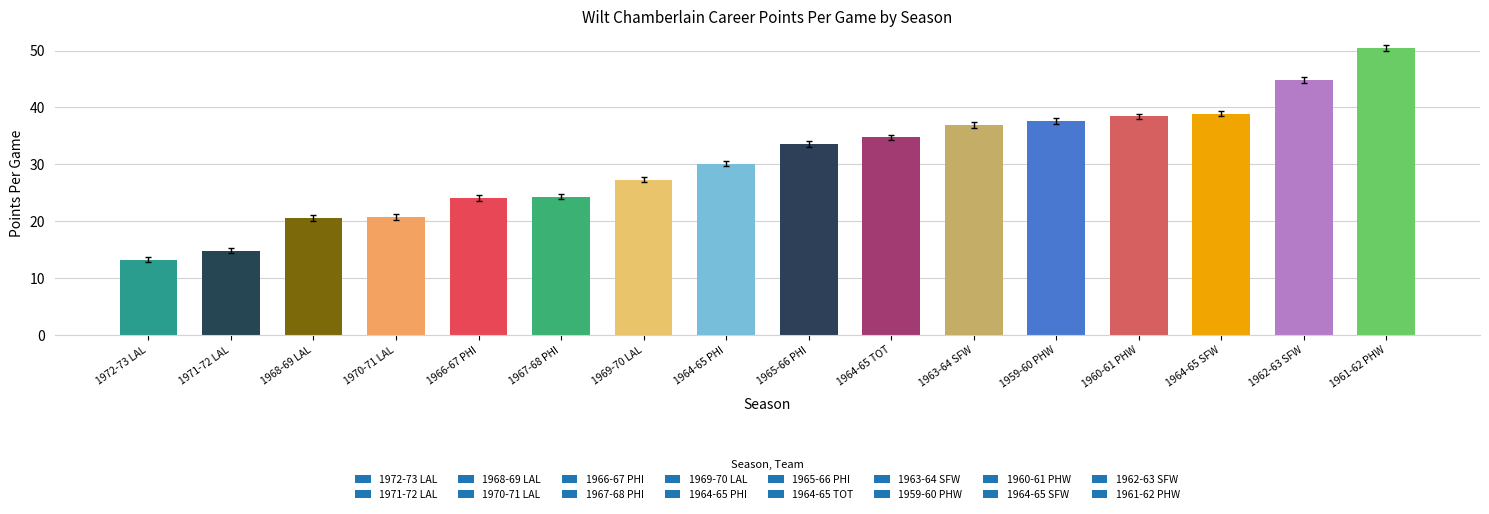

How many bars are there in total?

16